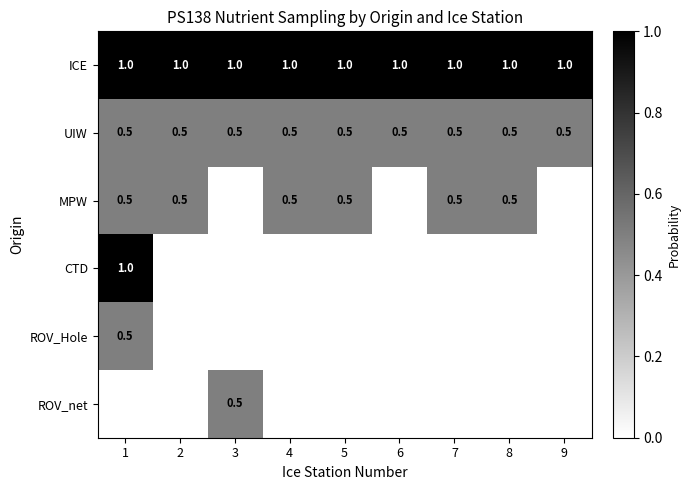

Read the ICE value at 4.

1.0